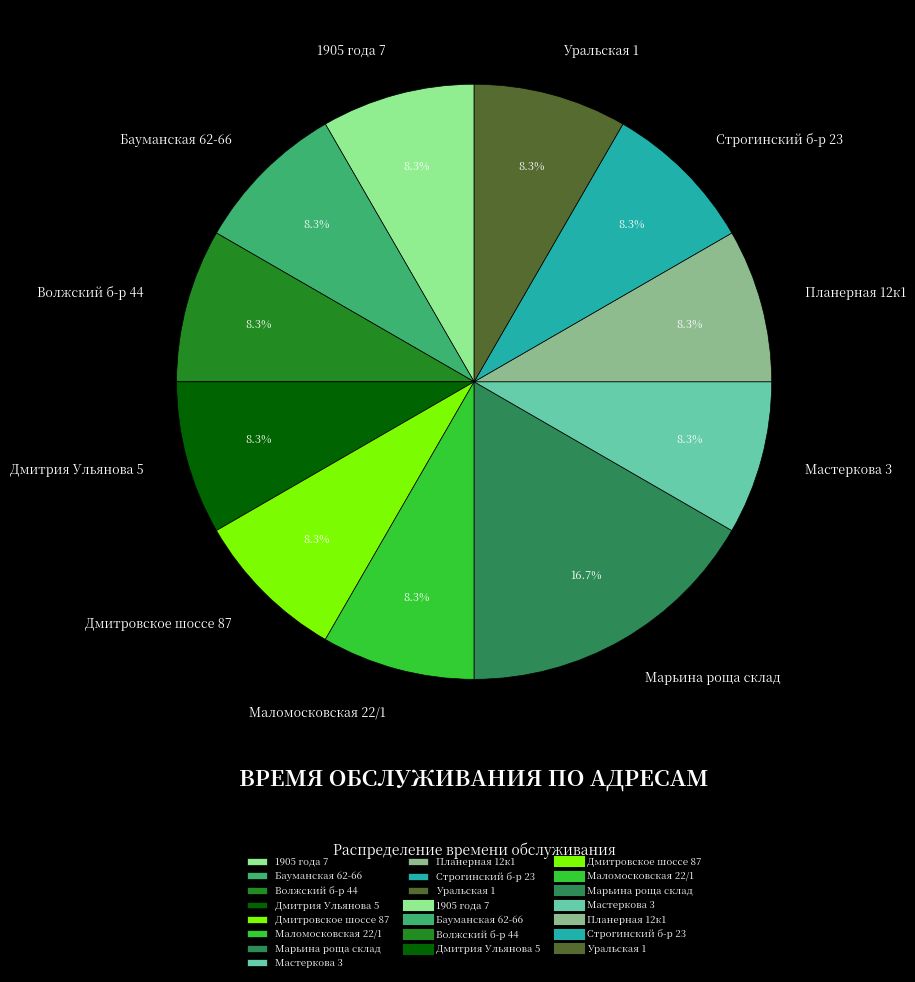

How many slices are in this pie chart?

11